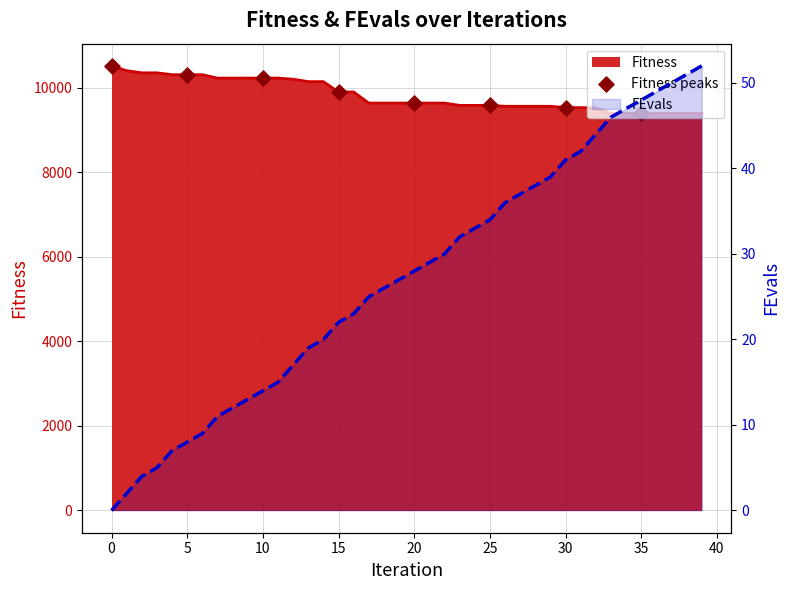

What is the change in value from 5 to 20?

-671.7